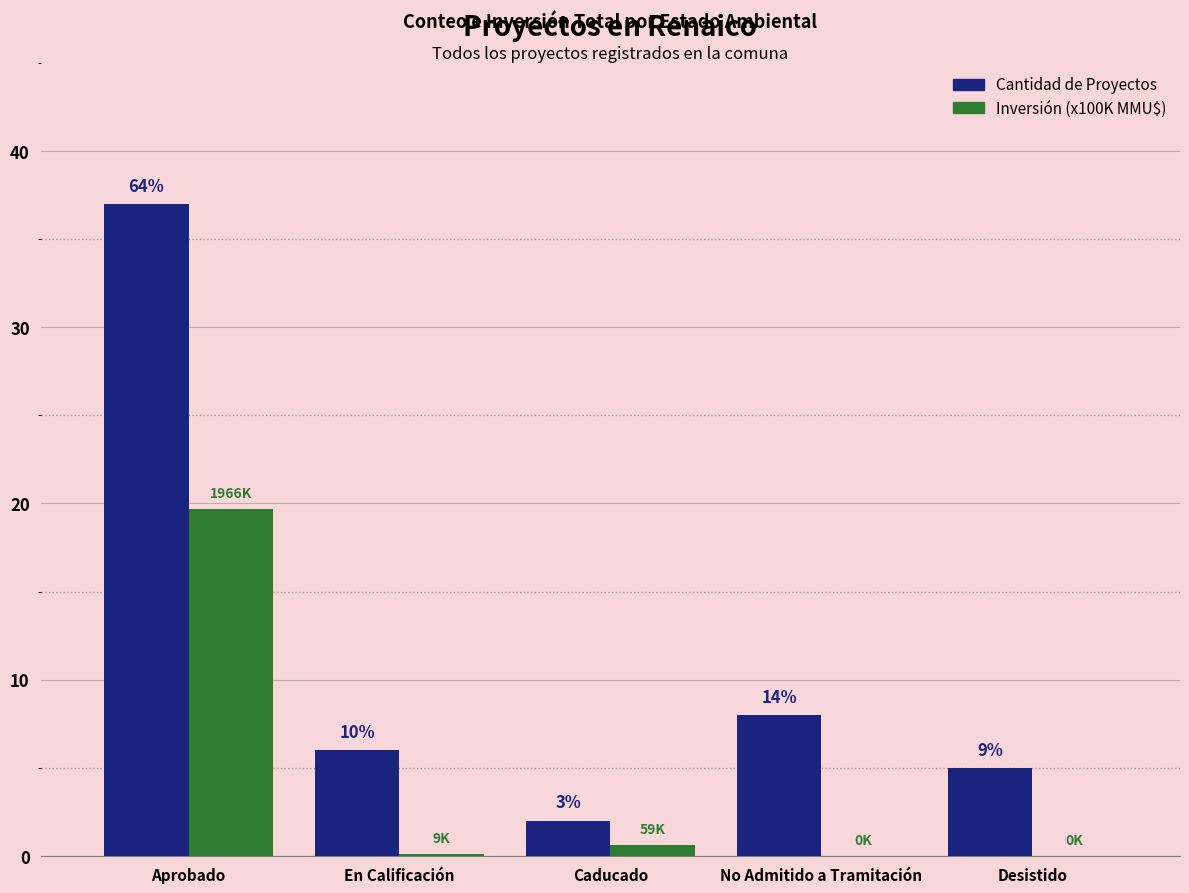

How many groups of bars are there?

5